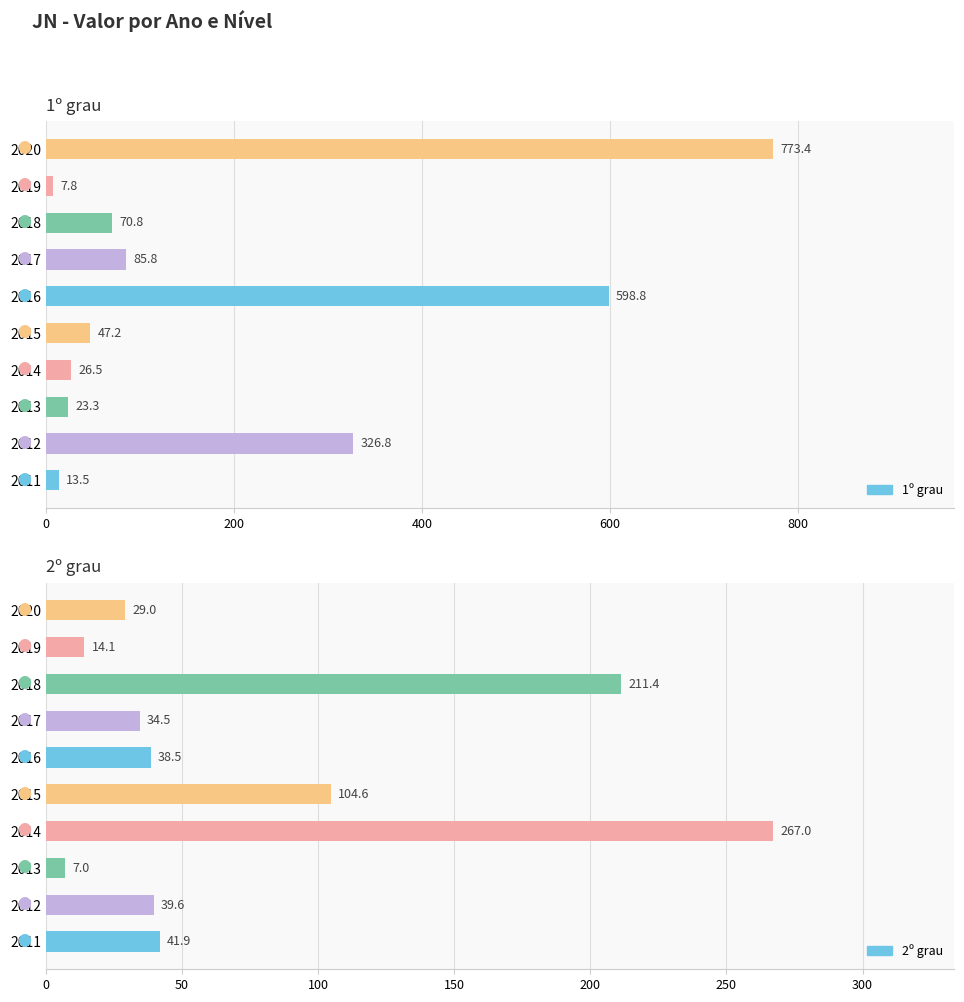

The value of 1º grau at 2020 is 1301.8. True or false?

False